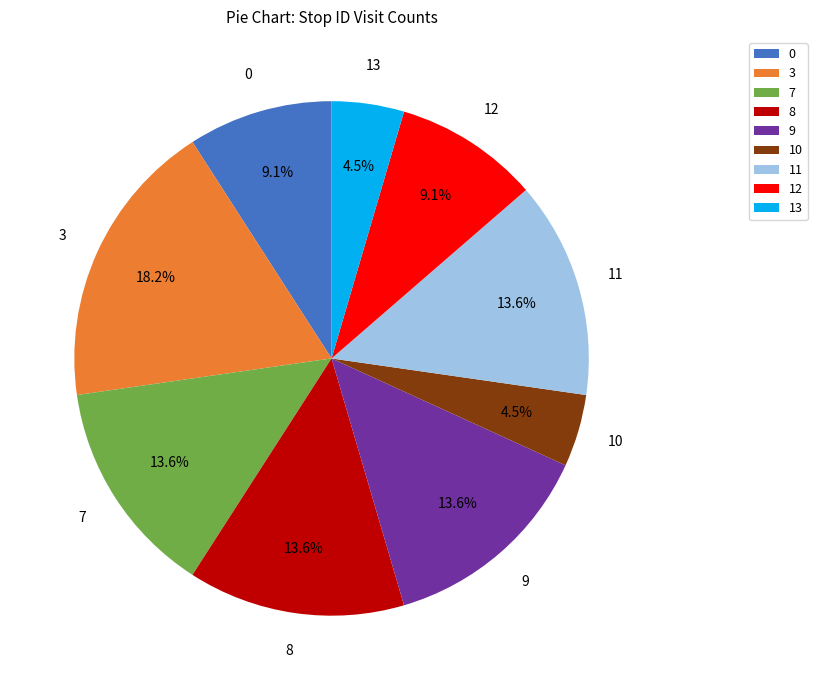

Which category has the biggest portion of the pie?

3